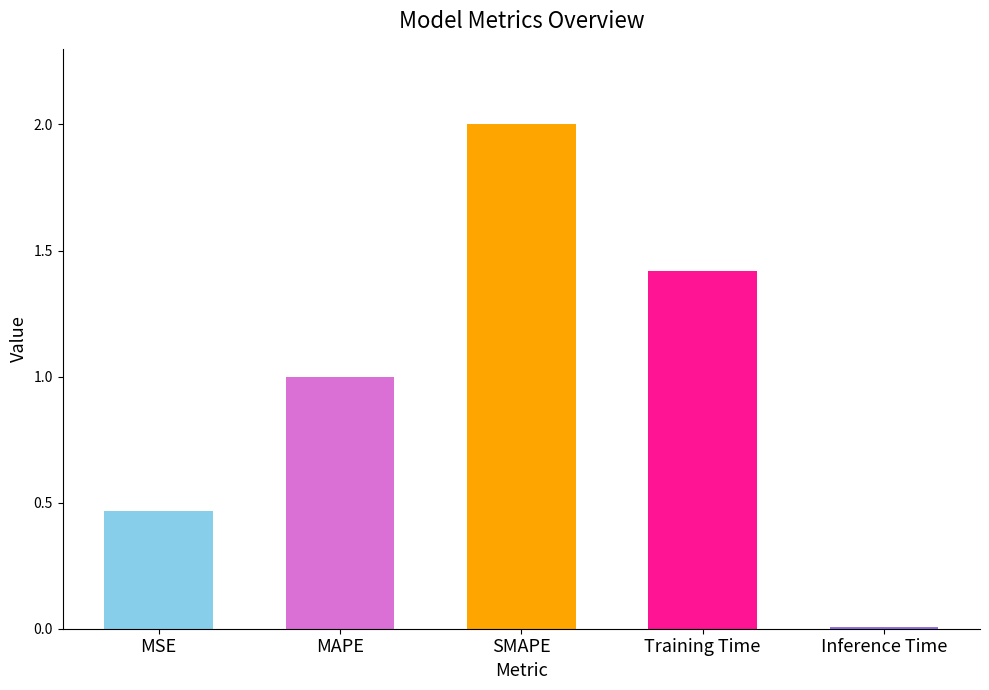

What is the average value?

1.0